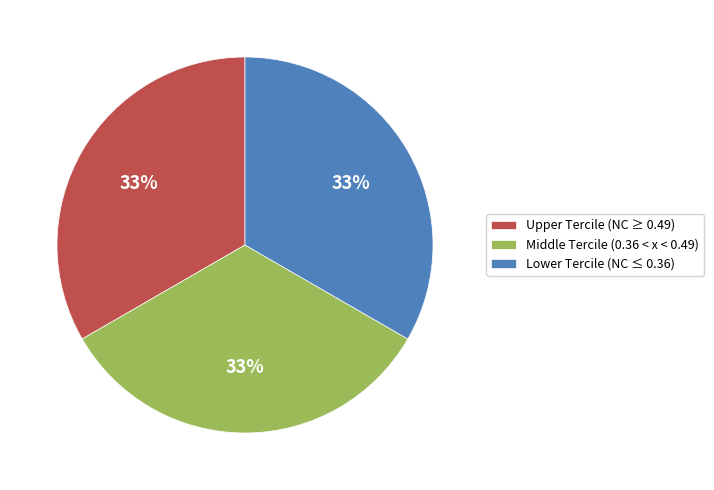

Approximately how many times larger is the value at Upper Tercile (NC ≥ 0.49) compared to Middle Tercile (0.36 < x < 0.49)?

1.0